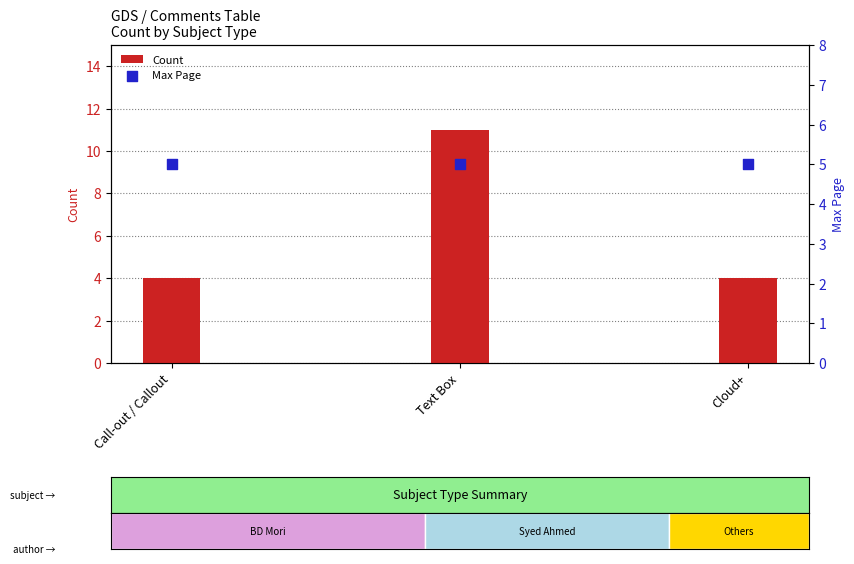

Which series has the largest Y range (max minus min)?

Count